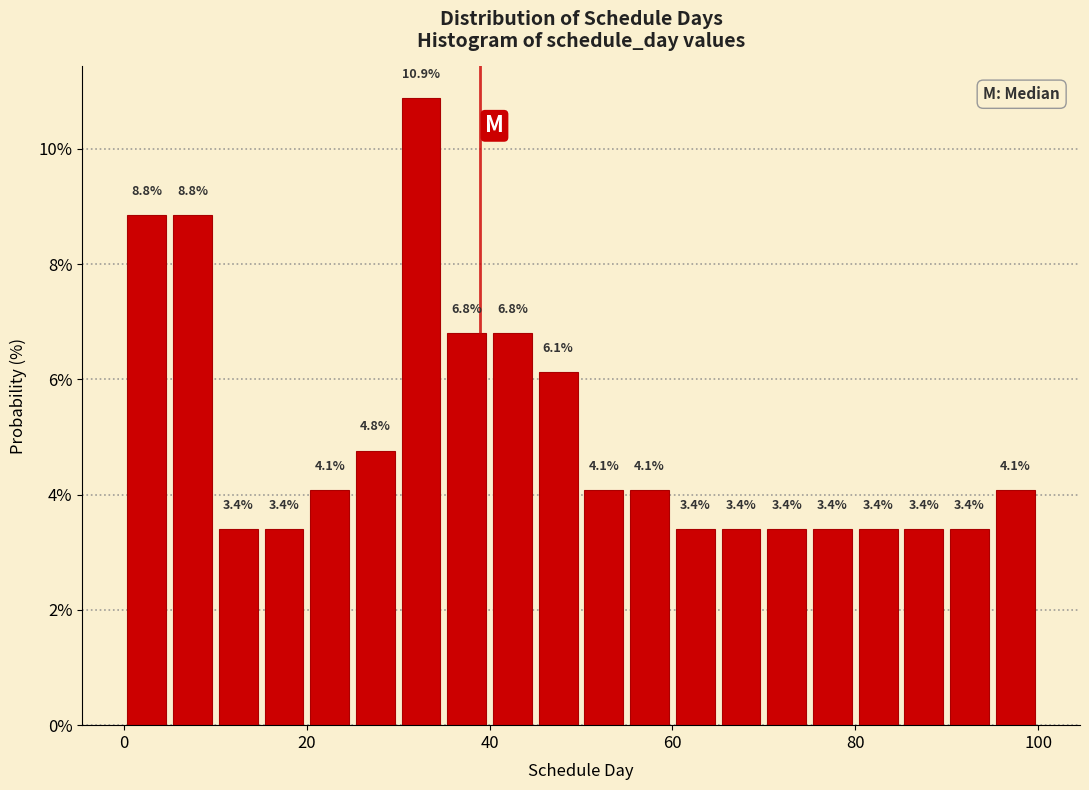

Read against the x-axis, roughly where is the centre of the tallest bar?

32